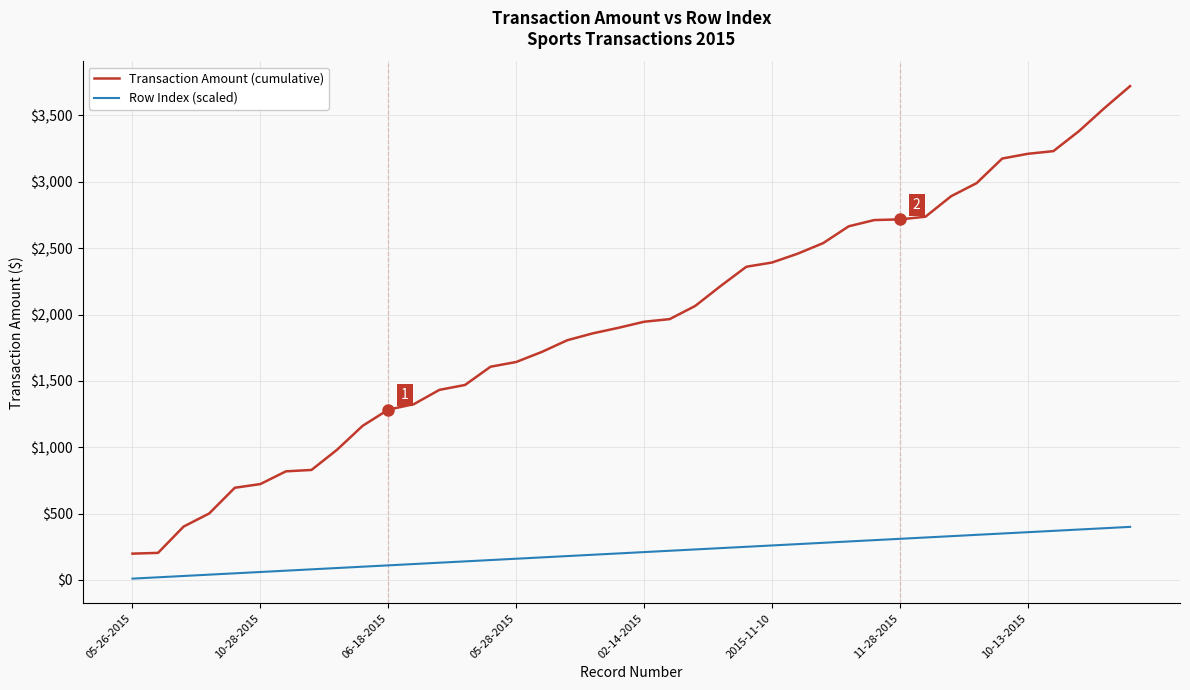

True or false: Row Index (scaled) and Transaction Amount (cumulative) cross at least once.

False